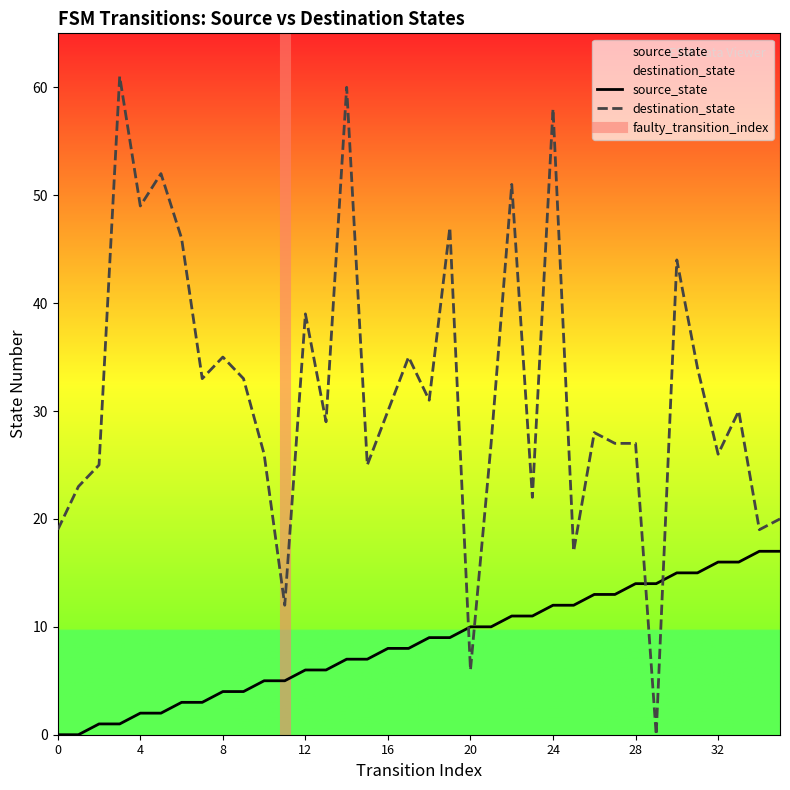

True or false: destination_state has more than 2 points higher than both neighbors.

True